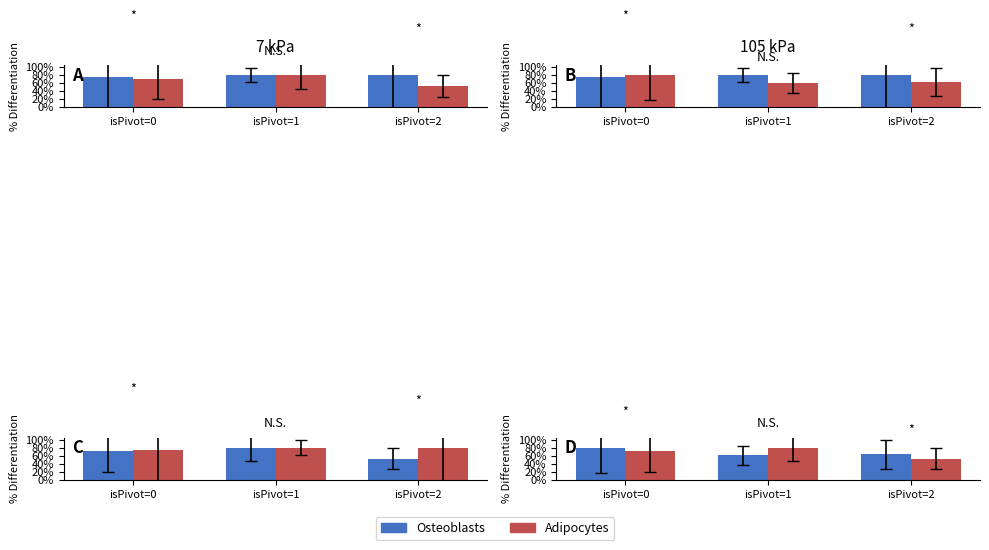

At which label is Adipocytes closest to 66?

isPivot=0